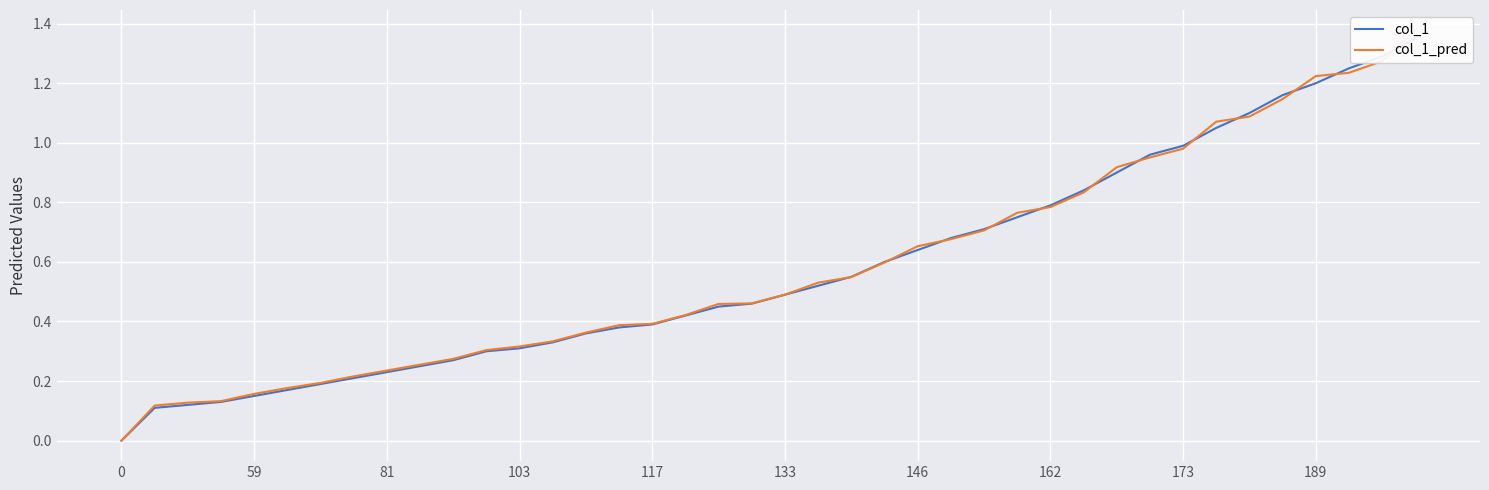

True or false: col_1_pred and col_1 cross at least once.

True